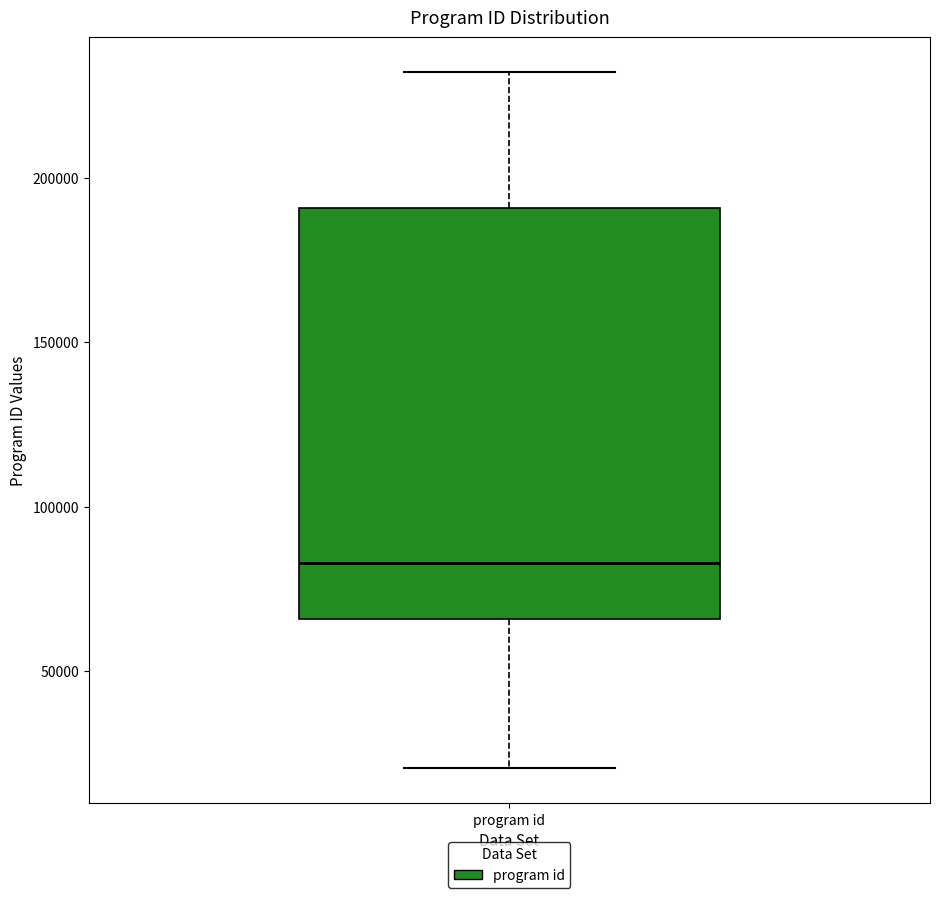

Read this box plot against the y-axis: the position of the median line, the range covered by the box, and the ends of both whiskers. The values are not printed on the chart, so give them approximately, as read against the axis.

median 85000, box 65000 to 190000, whiskers 20000 to 230000